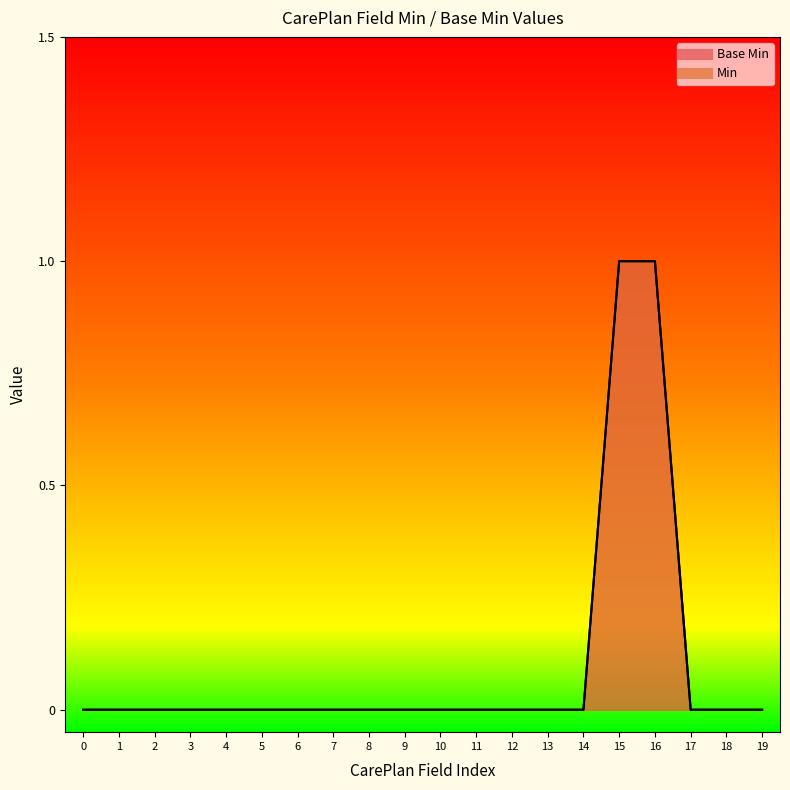

Reading right to left, list all the values displayed in this chart.

Base Min line: 19=0	18=0	17=0	16=1	15=1	14=0	13=0	12=0	11=0	10=0	9=0	8=0	7=0	6=0	5=0	4=0	3=0	2=0	1=0	0=0
Min line: 19=0	18=0	17=0	16=1	15=1	14=0	13=0	12=0	11=0	10=0	9=0	8=0	7=0	6=0	5=0	4=0	3=0	2=0	1=0	0=0